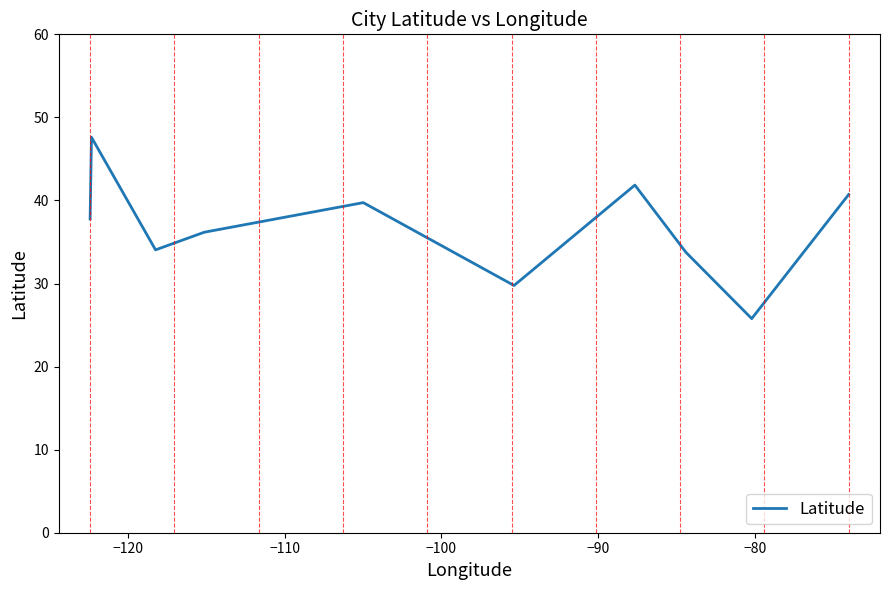

Reading right to left, transcribe all the data shown in this chart.

40.7	25.8	33.7	41.9	29.8	39.7	36.2	34.1	47.6	37.8